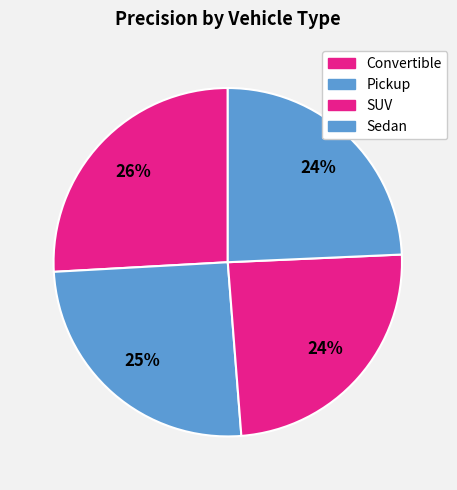

How many slices are in this pie chart?

4